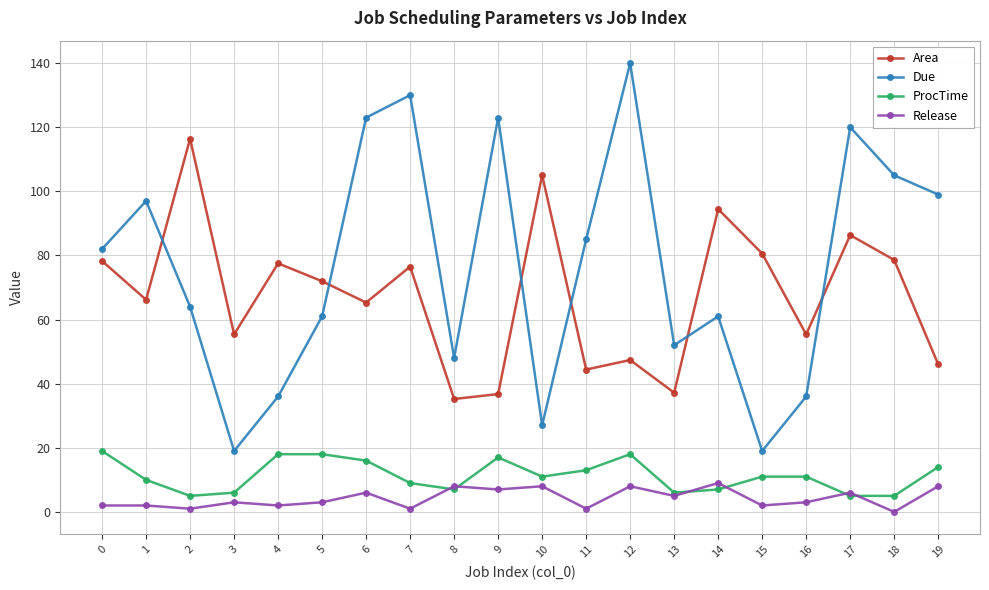

Which category has the highest value across all series?

12